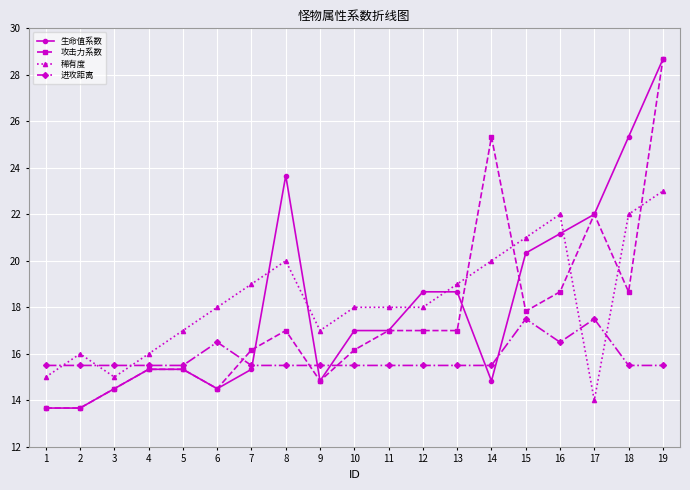

Which series has the largest total across all categories?

稀有度